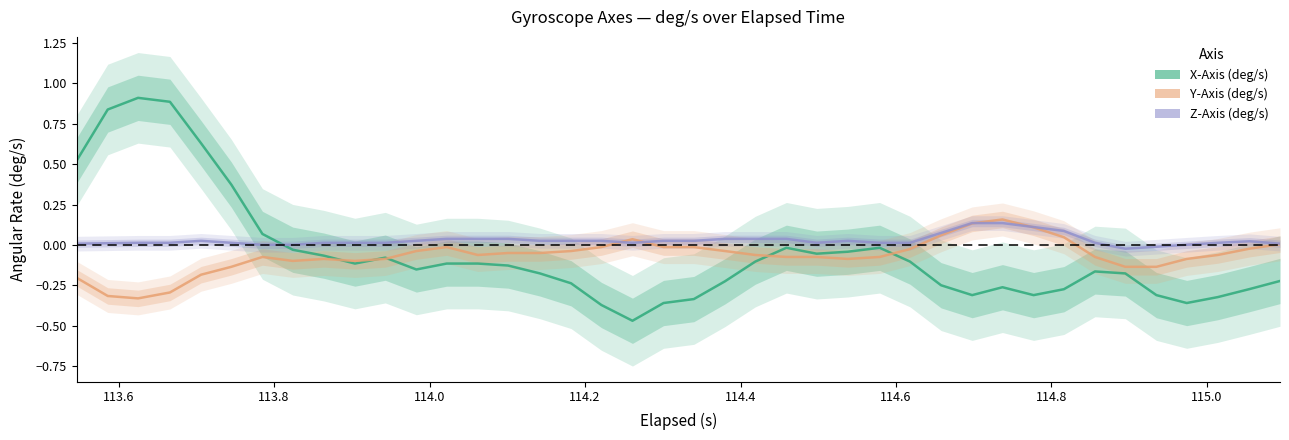

What is the difference between the maximum and minimum values in the Y-Axis (deg/s) series?

0.5